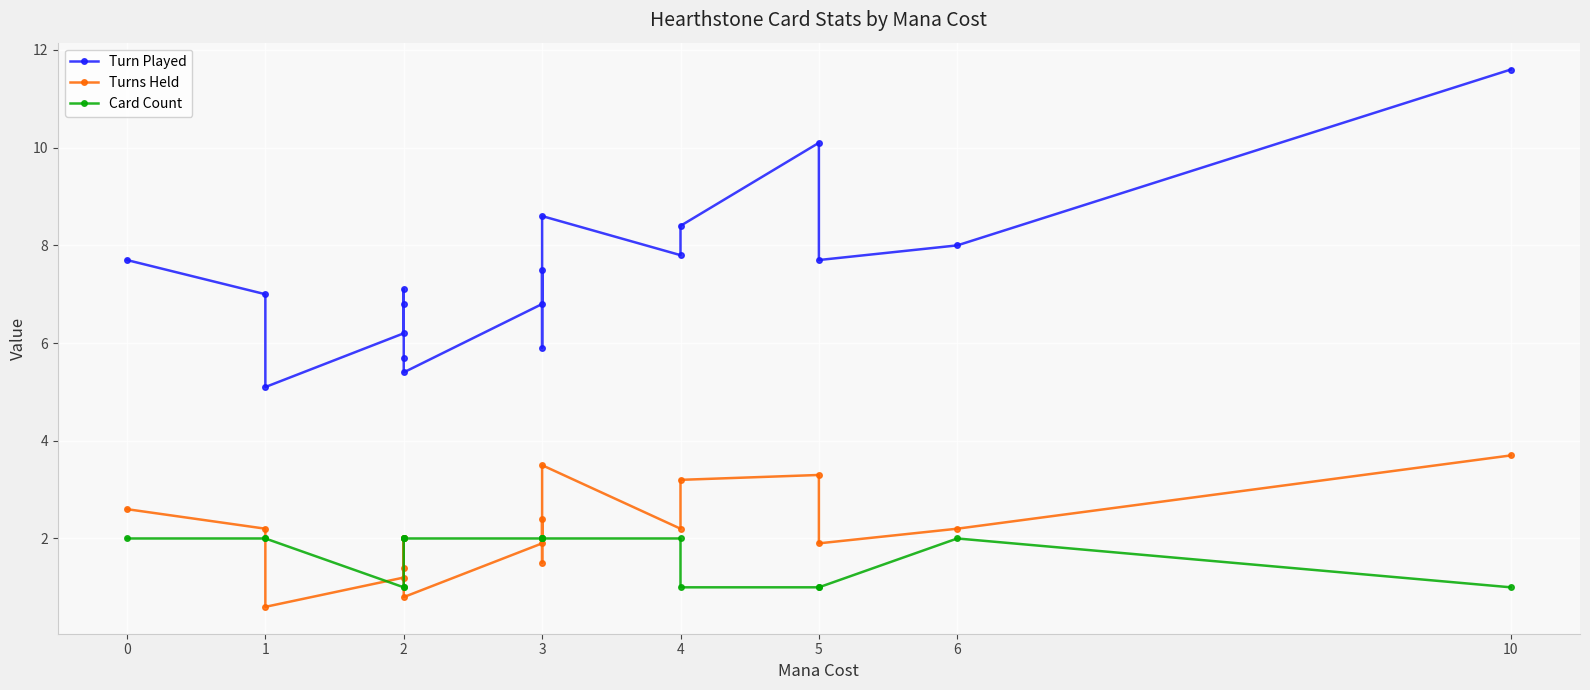

Rank the series at 2 from highest to lowest value.

Turn Played, Turns Held, Card Count